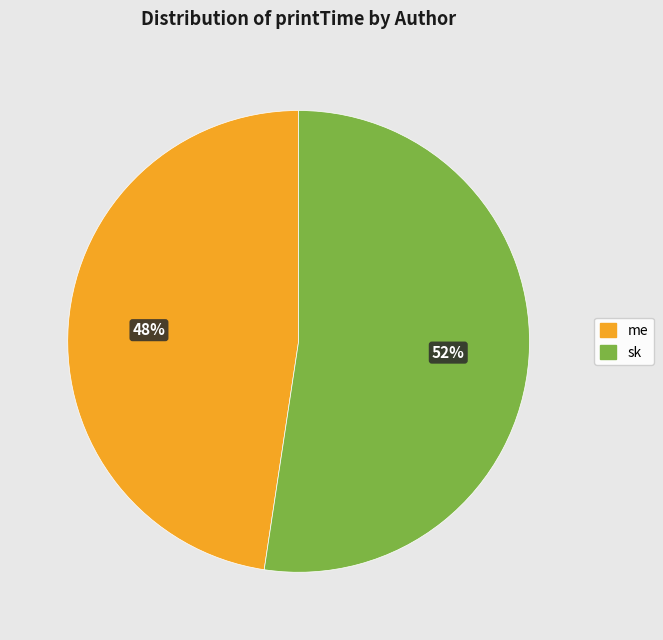

How many segments does this pie chart have?

2